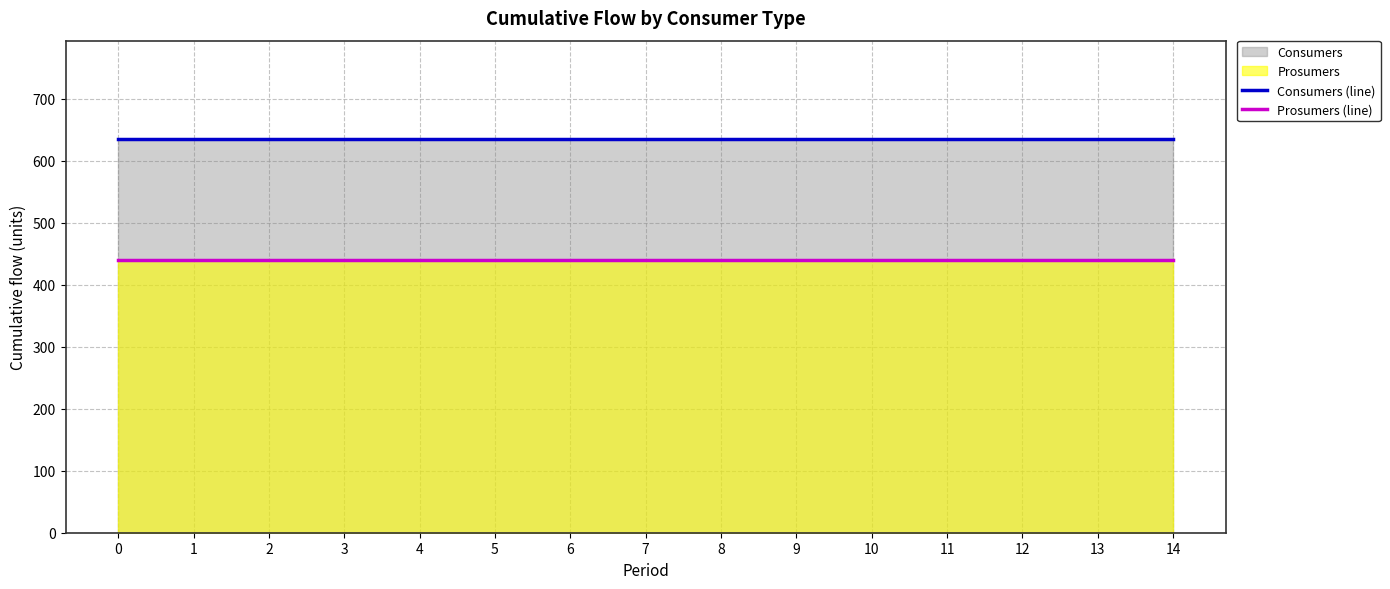

Reading left to right, transcribe all the data shown in this chart.

Consumers (line): 0=635	1=635	2=635	3=635	4=635	5=635	6=635	7=635	8=635	9=635	10=635	11=635	12=635	13=635	14=635
Prosumers (line): 0=440	1=440	2=440	3=440	4=440	5=440	6=440	7=440	8=440	9=440	10=440	11=440	12=440	13=440	14=440